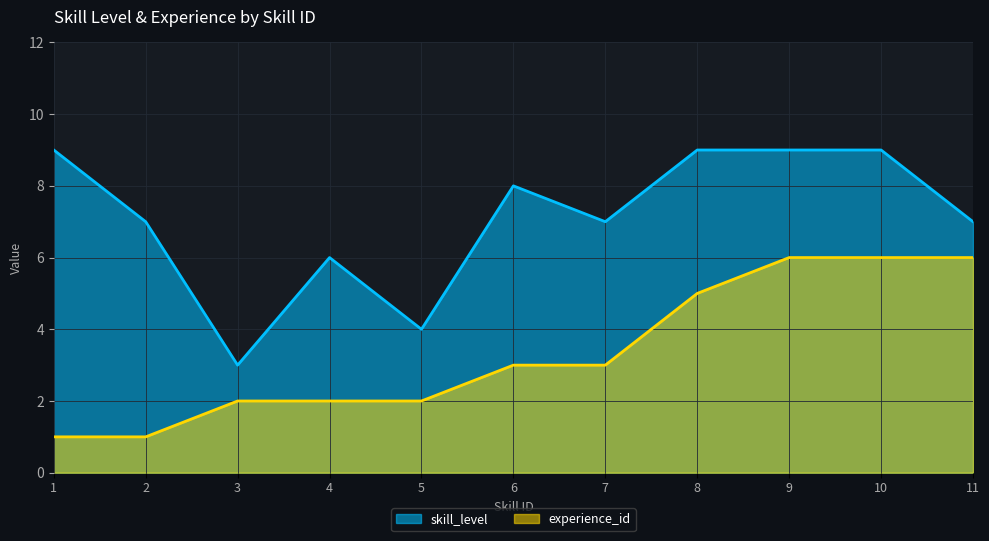

True or false: skill_level and experience_id cross at least once.

False